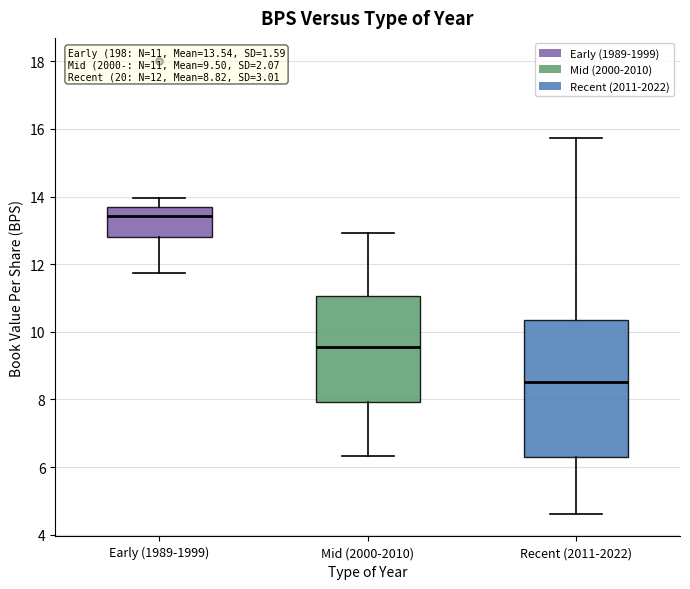

Which box is the tallest, from its lower edge to its upper edge?

Recent (2011-2022)